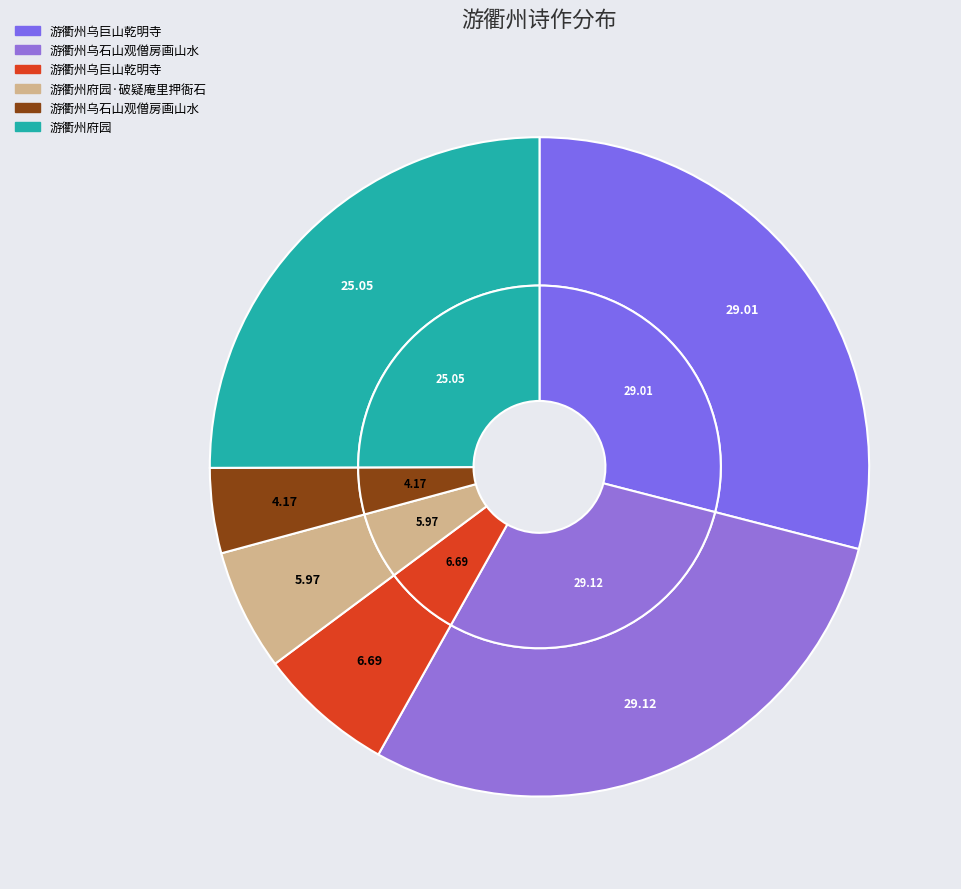

True or false: 游衢州府园 accounts for 13% of the total.

False